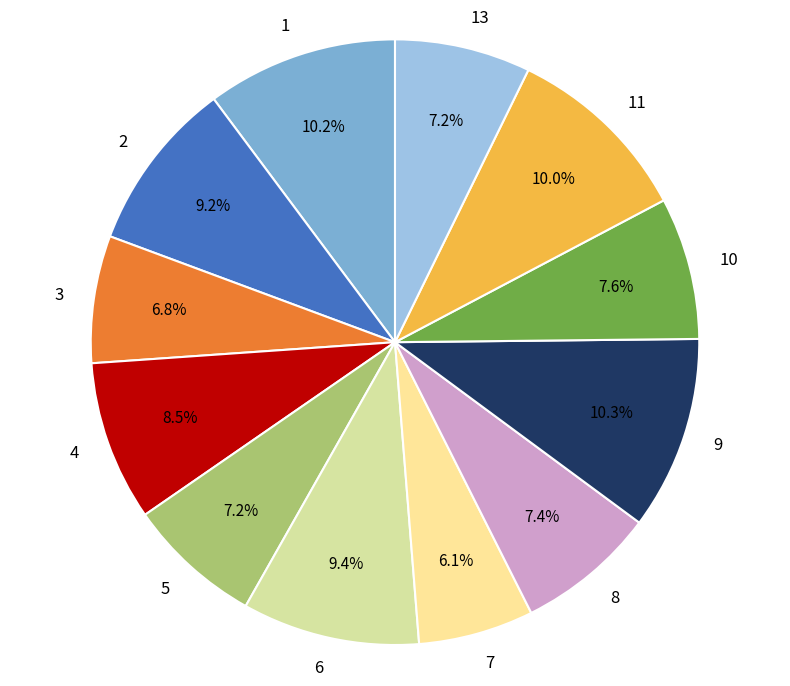

Which category has the smallest portion of the pie?

7